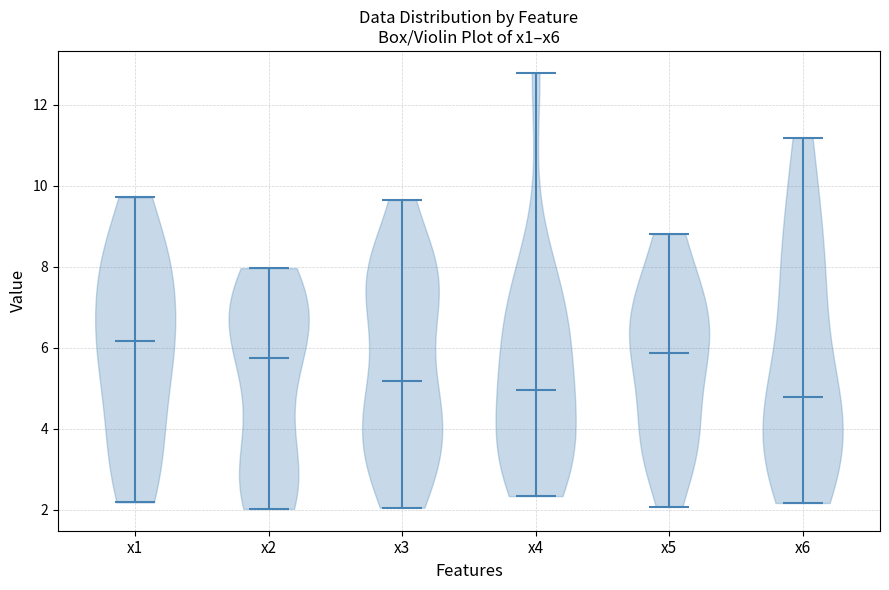

Which violin has the highest median line?

x1